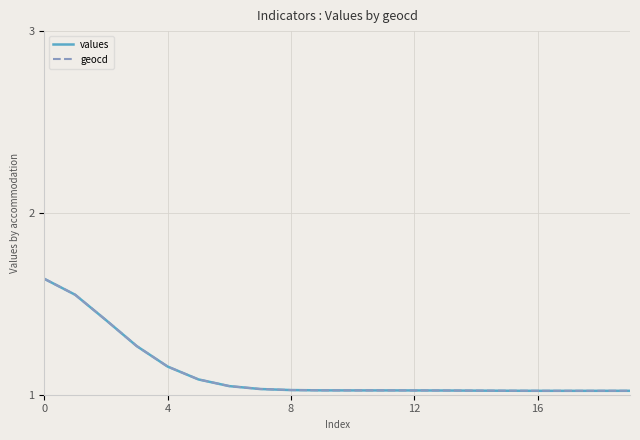

Which series has the largest range (max minus min)?

values